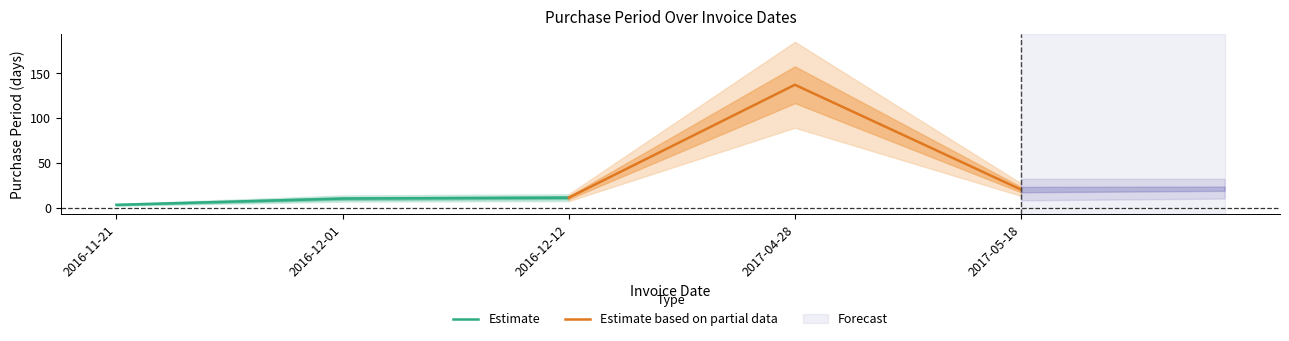

Which series has the largest total across all categories?

Estimate based on partial data